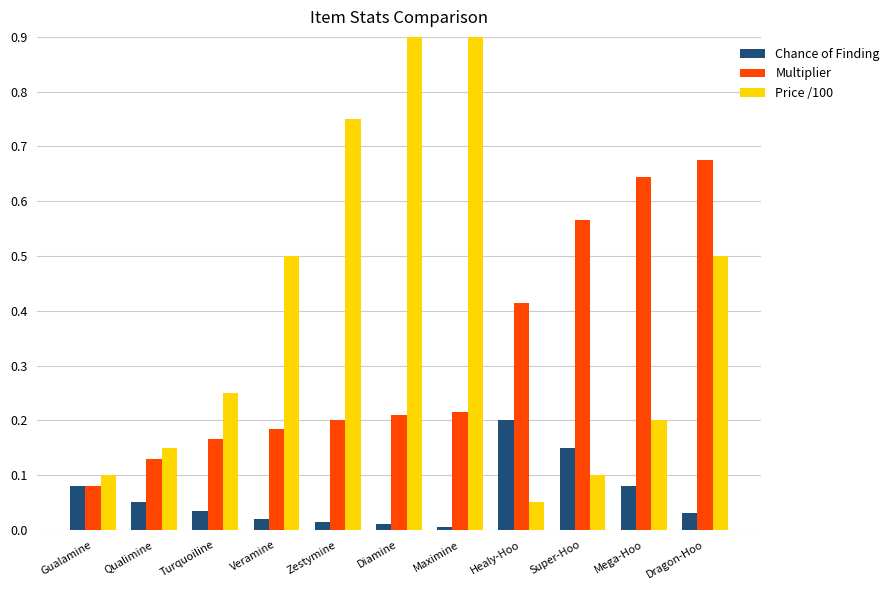

Count the Multiplier values in the range 0 to 1.

11